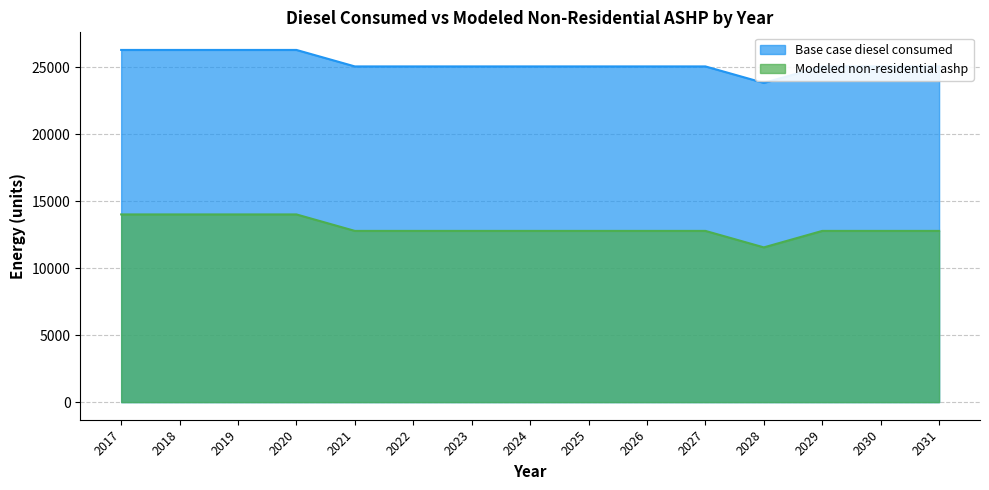

List the series in order of their peak value, lowest first.

Modeled non-residential ashp, Base case diesel consumed